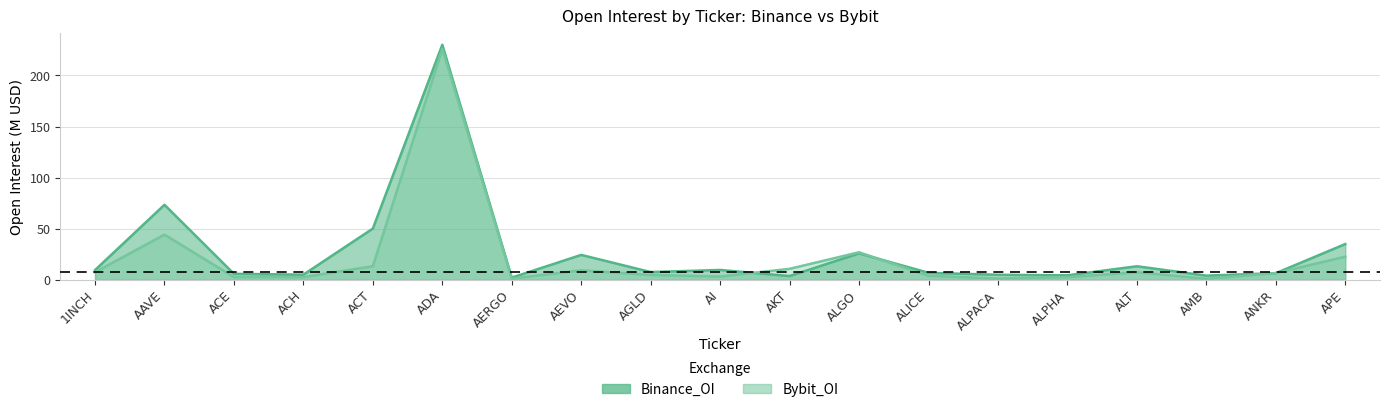

Where is the first local minimum for Bybit_OI?

ACH